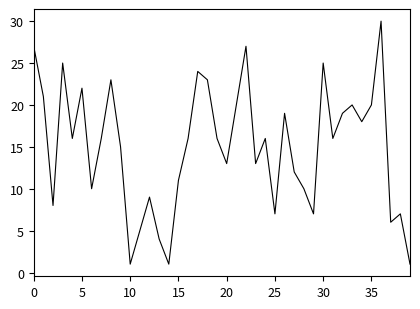

What is the maximum value shown in the chart?

30